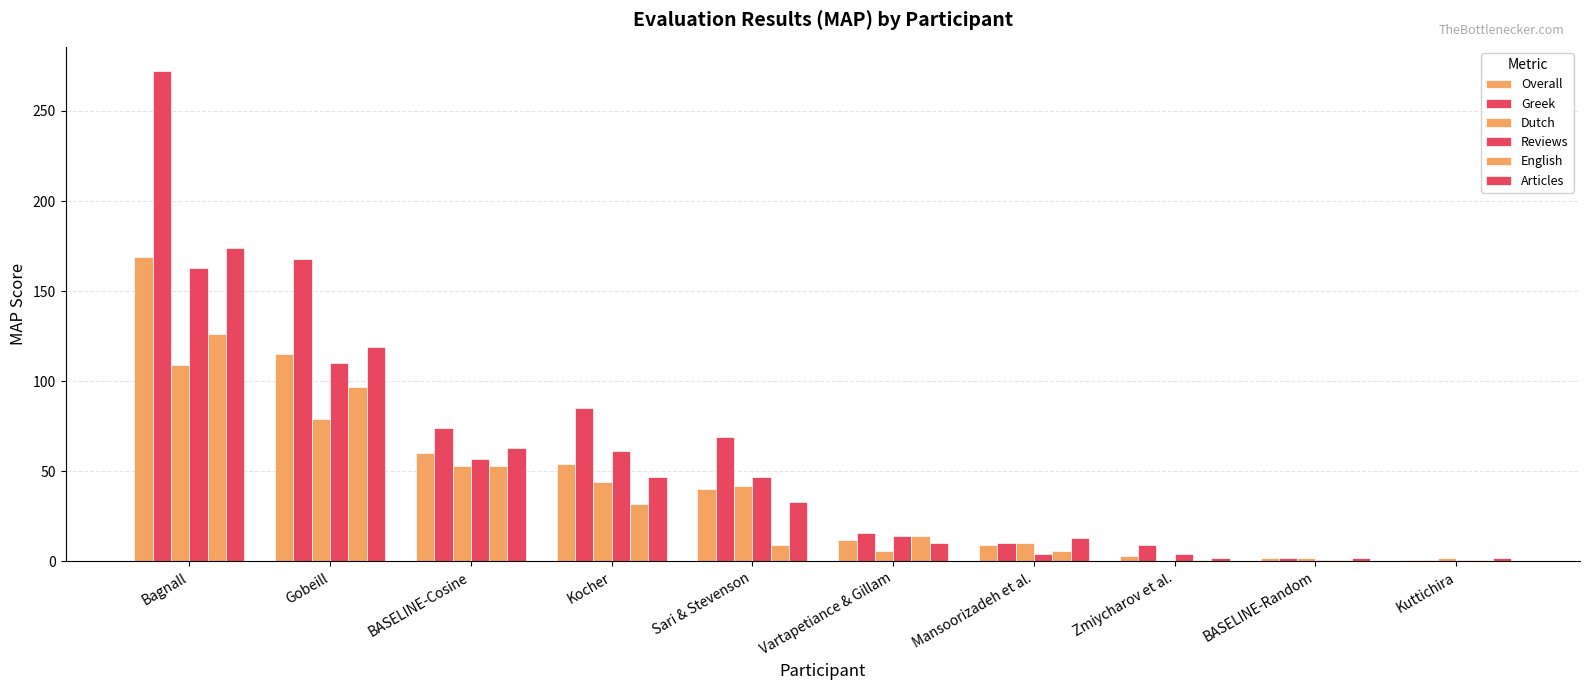

Reading right to left, transcribe all the data shown in this chart.

Overall: Kuttichira=1	BASELINE-Random=2	Zmiycharov et al.=3	Mansoorizadeh et al.=9	Vartapetiance & Gillam=12	Sari & Stevenson=40	Kocher=54	BASELINE-Cosine=60	Gobeill=115	Bagnall=169
Greek: Kuttichira=1	BASELINE-Random=2	Zmiycharov et al.=9	Mansoorizadeh et al.=10	Vartapetiance & Gillam=16	Sari & Stevenson=69	Kocher=85	BASELINE-Cosine=74	Gobeill=168	Bagnall=272
Dutch: Kuttichira=2	BASELINE-Random=2	Zmiycharov et al.=0	Mansoorizadeh et al.=10	Vartapetiance & Gillam=6	Sari & Stevenson=42	Kocher=44	BASELINE-Cosine=53	Gobeill=79	Bagnall=109
Reviews: Kuttichira=1	BASELINE-Random=1	Zmiycharov et al.=4	Mansoorizadeh et al.=4	Vartapetiance & Gillam=14	Sari & Stevenson=47	Kocher=61	BASELINE-Cosine=57	Gobeill=110	Bagnall=163
English: Kuttichira=1	BASELINE-Random=1	Zmiycharov et al.=1	Mansoorizadeh et al.=6	Vartapetiance & Gillam=14	Sari & Stevenson=9	Kocher=32	BASELINE-Cosine=53	Gobeill=97	Bagnall=126
Articles: Kuttichira=2	BASELINE-Random=2	Zmiycharov et al.=2	Mansoorizadeh et al.=13	Vartapetiance & Gillam=10	Sari & Stevenson=33	Kocher=47	BASELINE-Cosine=63	Gobeill=119	Bagnall=174